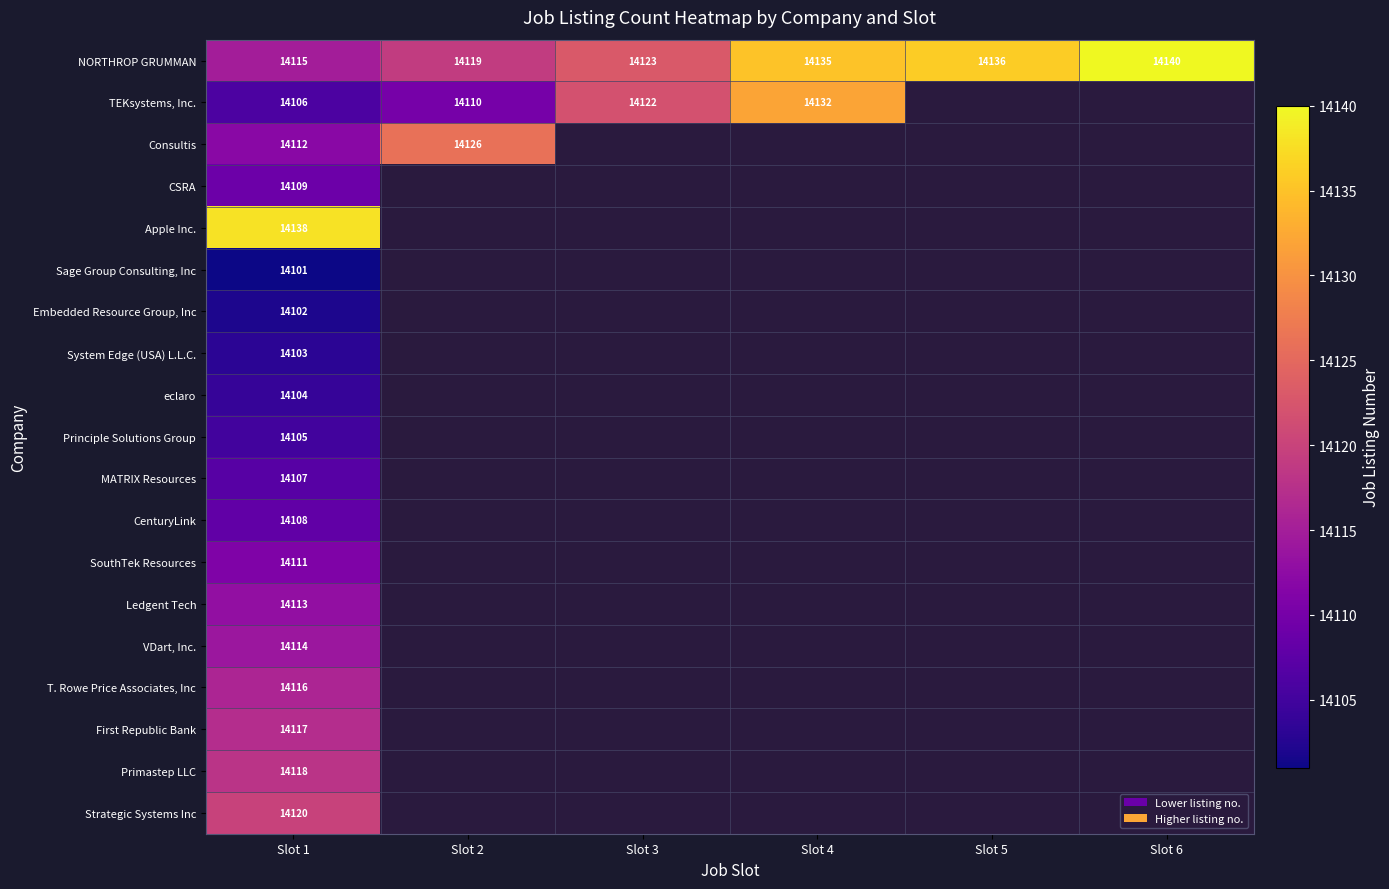

Rank the series at Slot 1 from highest to lowest value.

Apple Inc., Strategic Systems Inc, Primastep LLC, First Republic Bank, T. Rowe Price Associates, Inc, NORTHROP GRUMMAN, VDart, Inc., Ledgent Tech, Consultis, SouthTek Resources, CSRA, CenturyLink, MATRIX Resources, TEKsystems, Inc., Principle Solutions Group, eclaro, System Edge (USA) L.L.C., Embedded Resource Group, Inc, Sage Group Consulting, Inc